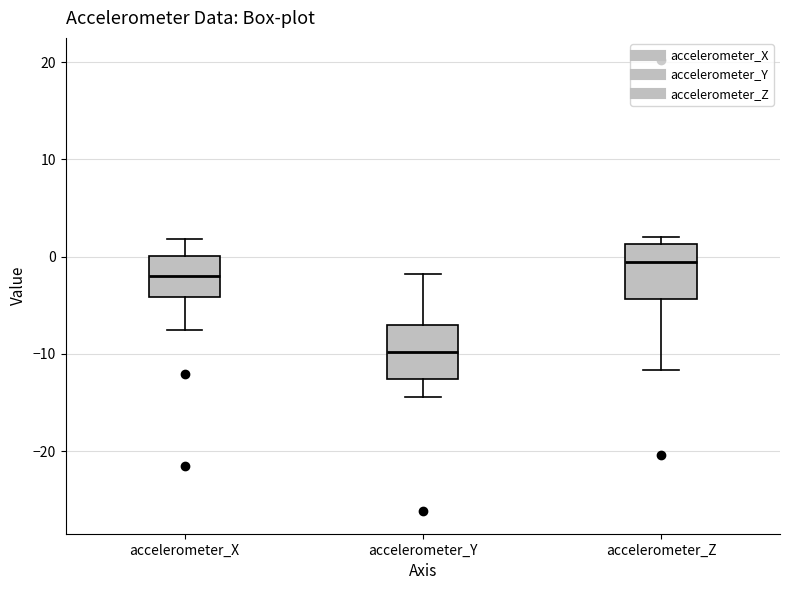

Reading left to right, transcribe this box plot: for each box, give where its median line is, the range the box spans, and where its two whiskers end, as read against the y-axis. The values are not printed on the chart, so give them approximately, as read against the axis.

accelerometer_X: median -2, box -4 to 0, whiskers -8 to 2
accelerometer_Y: median -10, box -13 to -7, whiskers -14 to -2
accelerometer_Z: median -1, box -4 to 1, whiskers -12 to 2